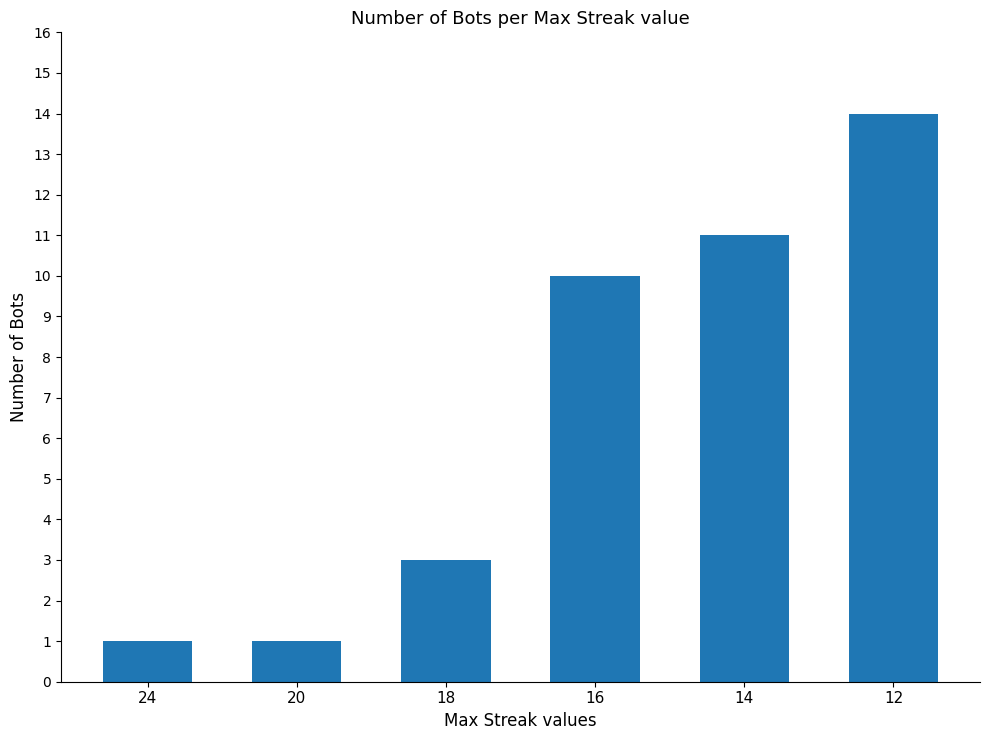

Reading left to right, what are all the values shown in this chart?

24=1	20=1	18=3	16=10	14=11	12=14